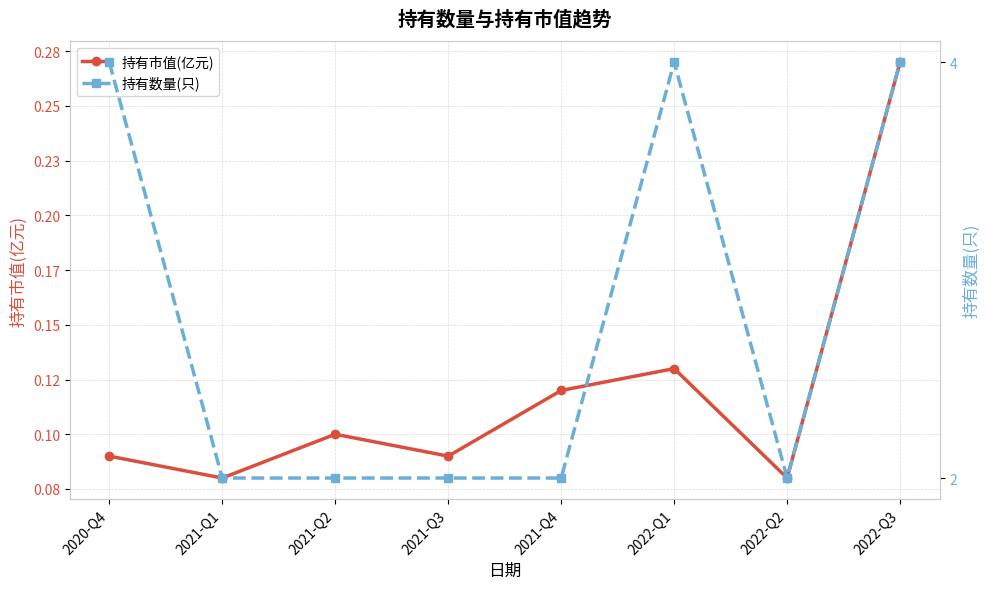

Count the 持有数量(只) values in the range 2 to 4.

8